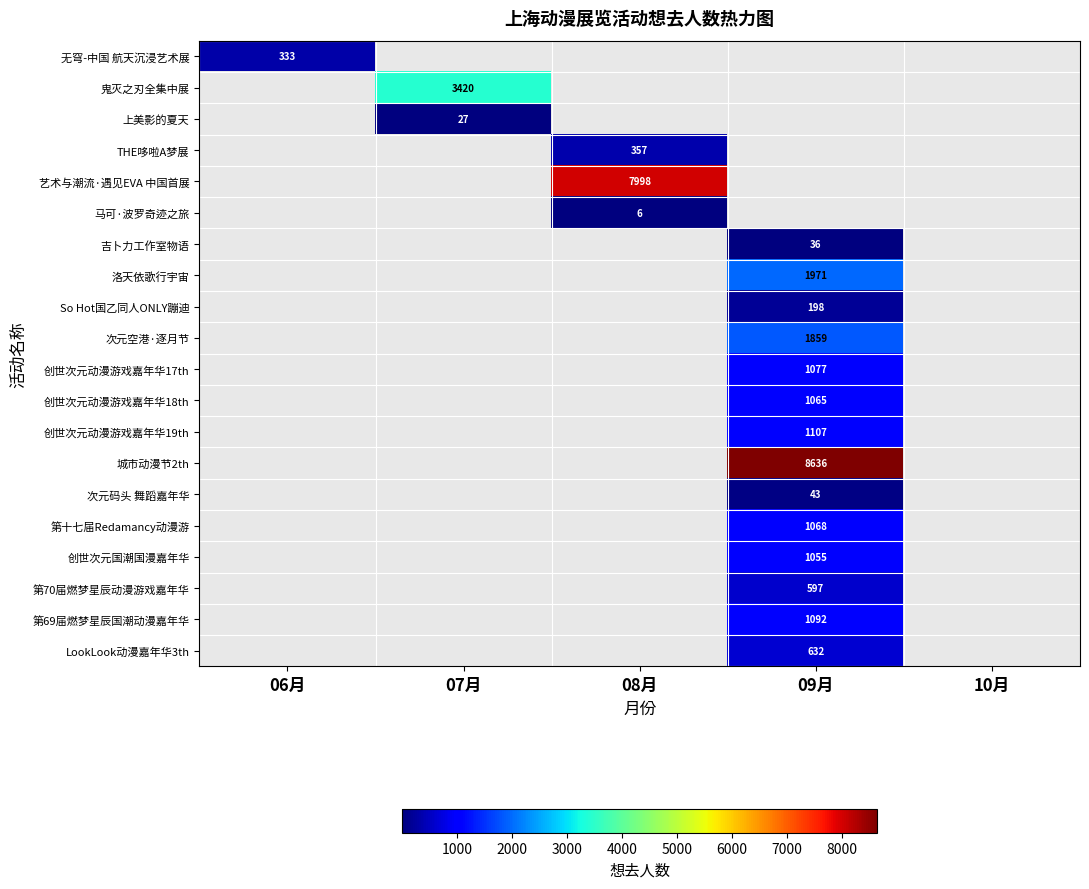

Is it true that 次元空港·逐月节 equals 1859 at 09月?

True